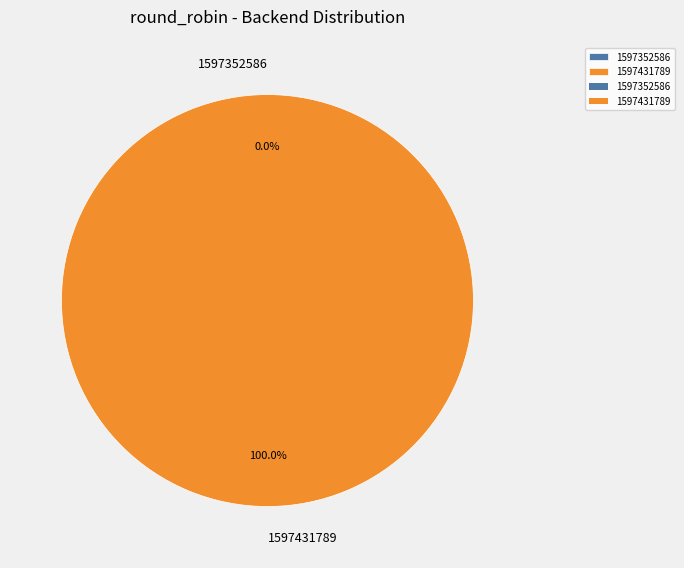

Does any single category account for the majority?

Yes